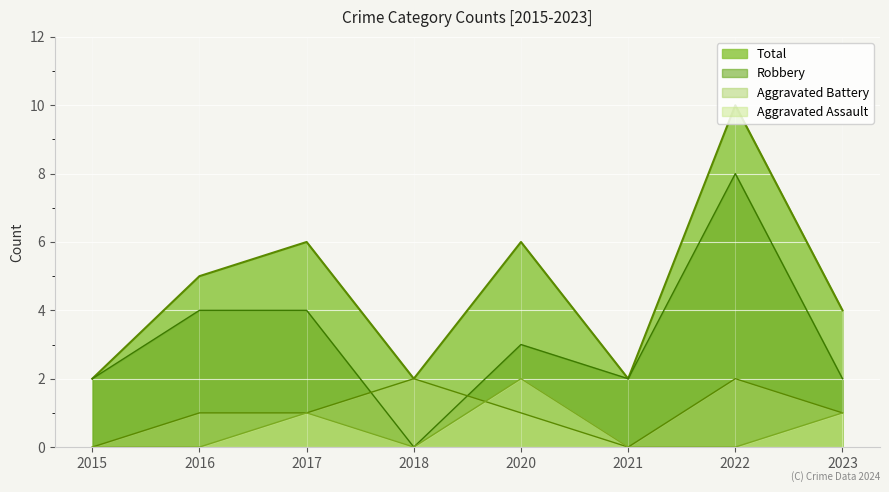

Between 2022 and 2016, which is larger?

2022